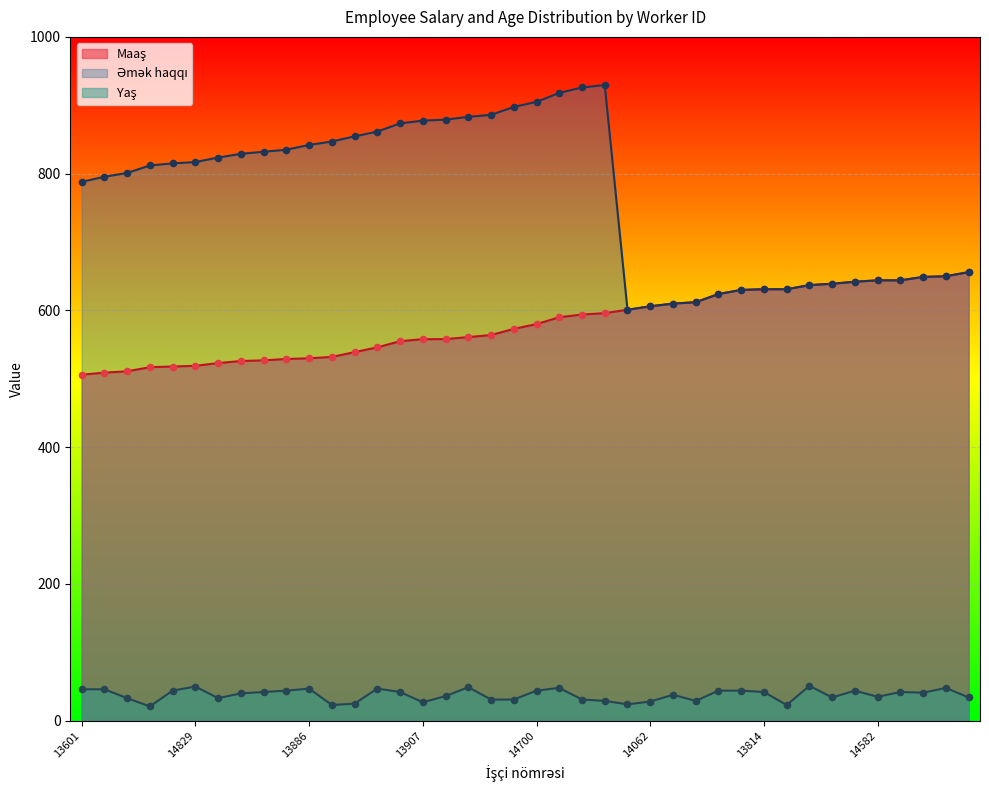

Which series has the largest total across all categories?

Əmək haqqı